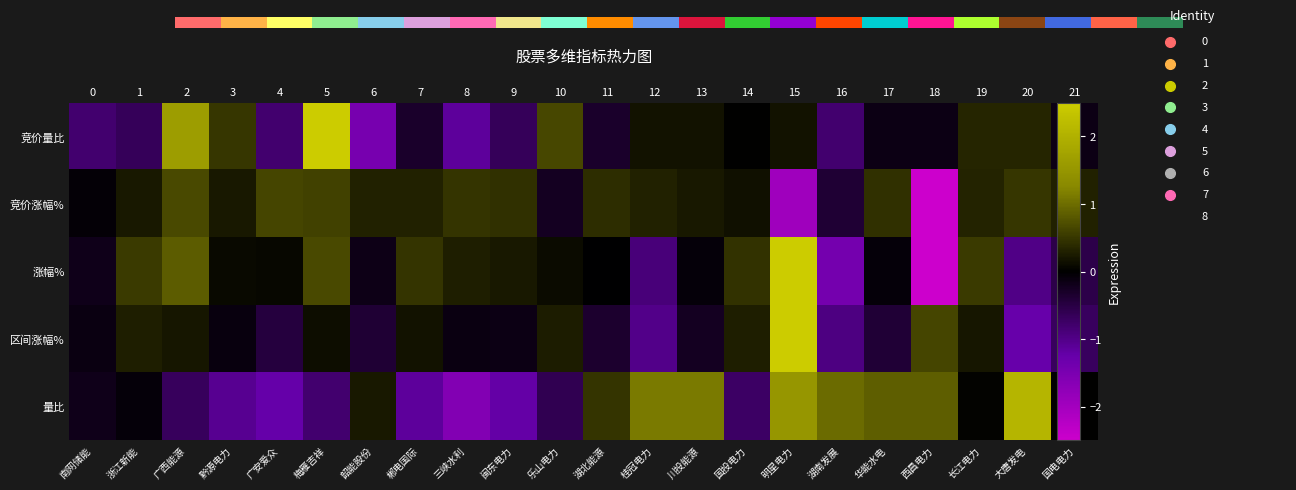

What is the difference between the 涨幅% values at 浙江新能 and 郴电国际?

0.1